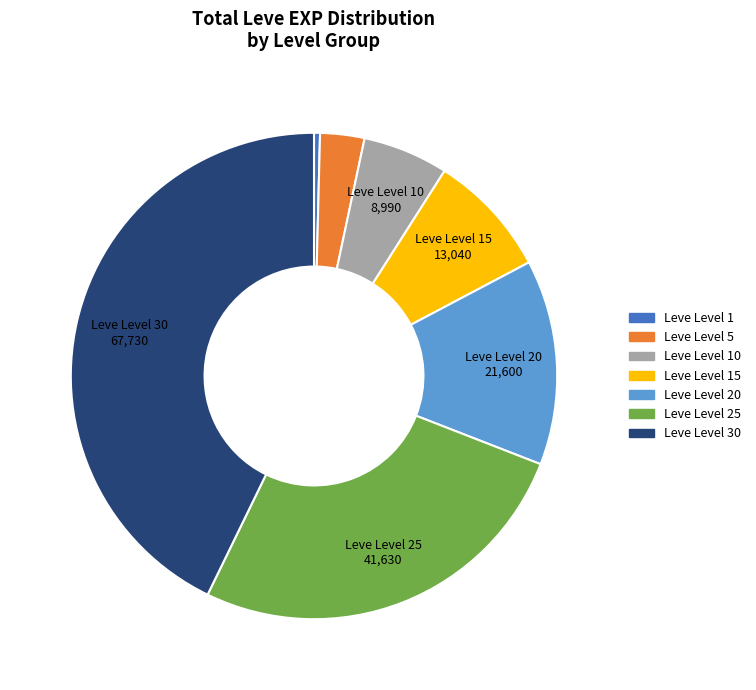

Does any single category account for the majority?

No